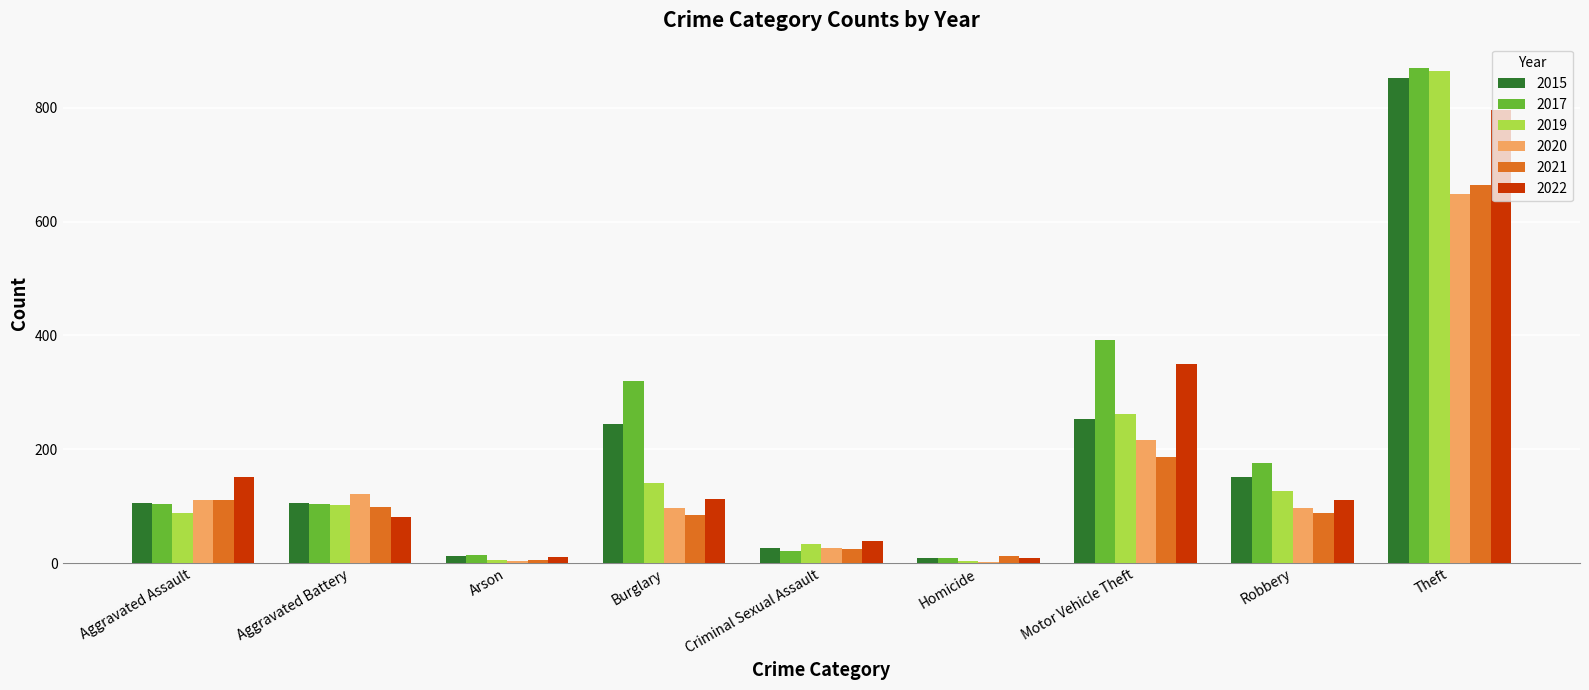

What are all the series names shown in the legend?

2015, 2017, 2019, 2020, 2021, 2022